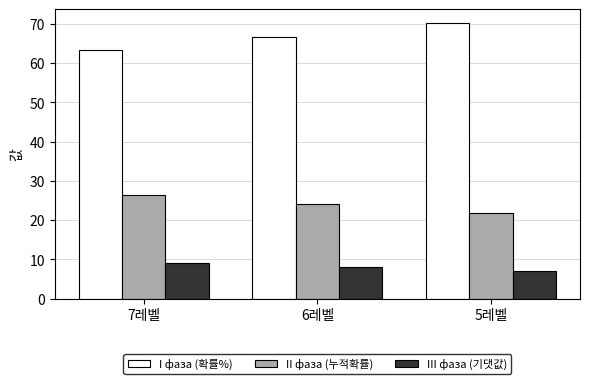

What is the difference between the second highest and minimum values in the II фаза (누적확률) series?

2.3